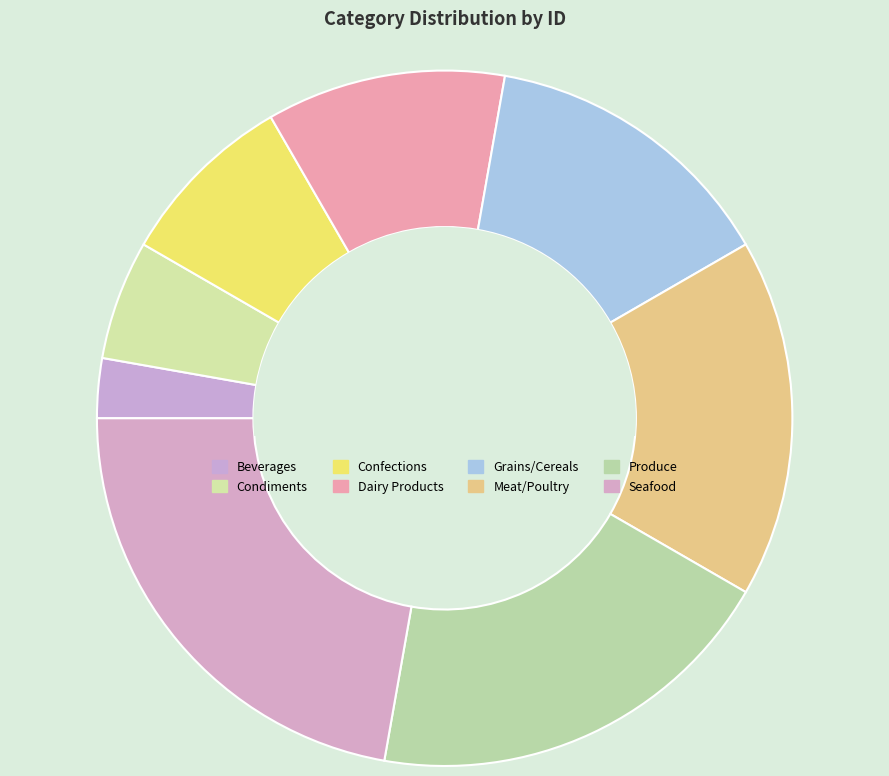

What is the largest slice in the pie chart?

Seafood